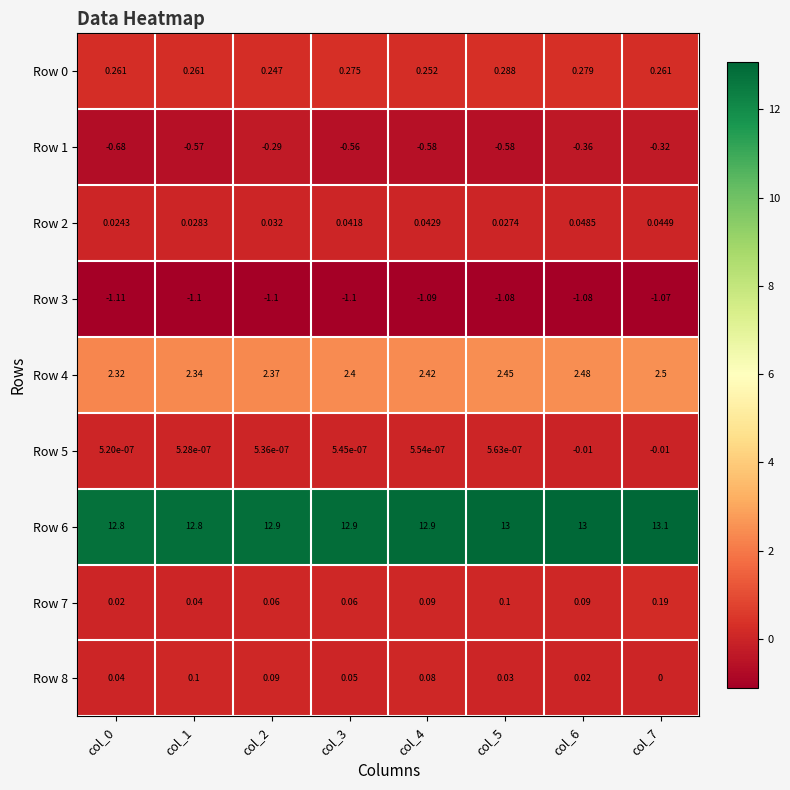

What is the total value across all series at col_7?

14.7